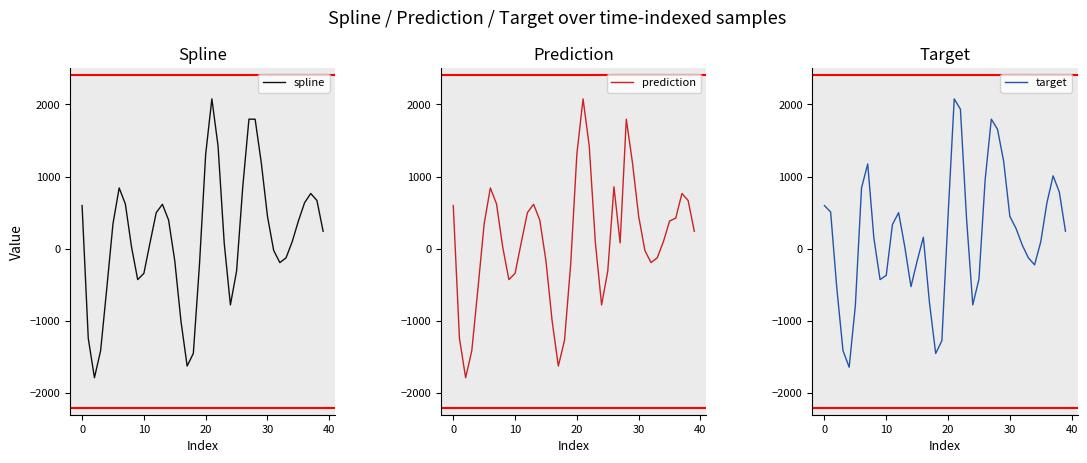

What is the label of the 33rd point from the left?

32